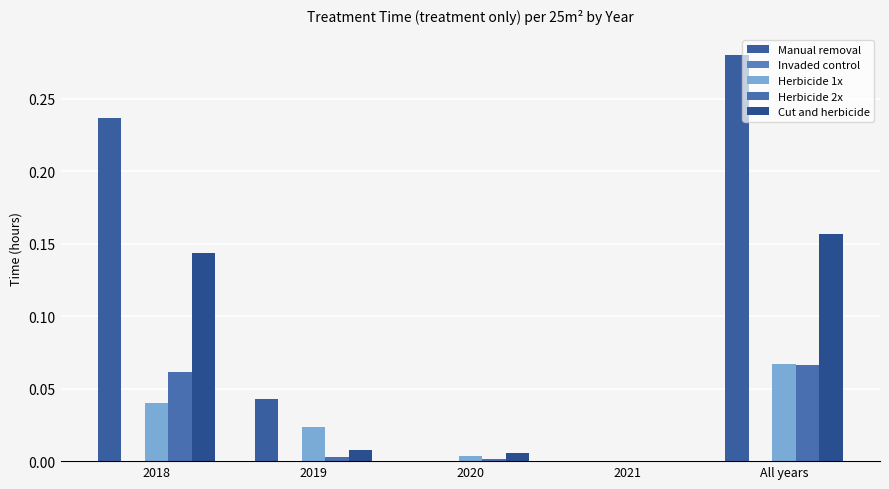

What is the label of the 1st bar from the left?

2018